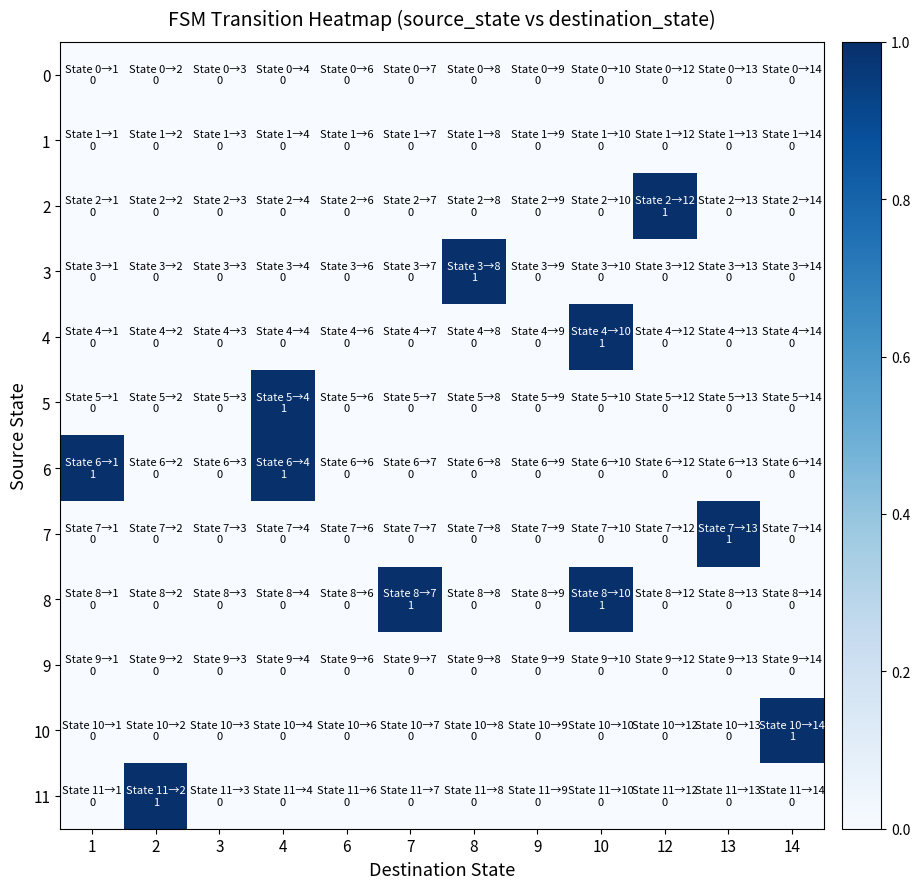

Reading right to left, extract all data points from this chart.

0: 14=0	13=0	12=0	10=0	9=0	8=0	7=0	6=0	4=0	3=0	2=0	1=0
1: 14=0	13=0	12=0	10=0	9=0	8=0	7=0	6=0	4=0	3=0	2=0	1=0
2: 14=0	13=0	12=1	10=0	9=0	8=0	7=0	6=0	4=0	3=0	2=0	1=0
3: 14=0	13=0	12=0	10=0	9=0	8=1	7=0	6=0	4=0	3=0	2=0	1=0
4: 14=0	13=0	12=0	10=1	9=0	8=0	7=0	6=0	4=0	3=0	2=0	1=0
5: 14=0	13=0	12=0	10=0	9=0	8=0	7=0	6=0	4=1	3=0	2=0	1=0
6: 14=0	13=0	12=0	10=0	9=0	8=0	7=0	6=0	4=1	3=0	2=0	1=1
7: 14=0	13=1	12=0	10=0	9=0	8=0	7=0	6=0	4=0	3=0	2=0	1=0
8: 14=0	13=0	12=0	10=1	9=0	8=0	7=1	6=0	4=0	3=0	2=0	1=0
9: 14=0	13=0	12=0	10=0	9=0	8=0	7=0	6=0	4=0	3=0	2=0	1=0
10: 14=1	13=0	12=0	10=0	9=0	8=0	7=0	6=0	4=0	3=0	2=0	1=0
11: 14=0	13=0	12=0	10=0	9=0	8=0	7=0	6=0	4=0	3=0	2=1	1=0